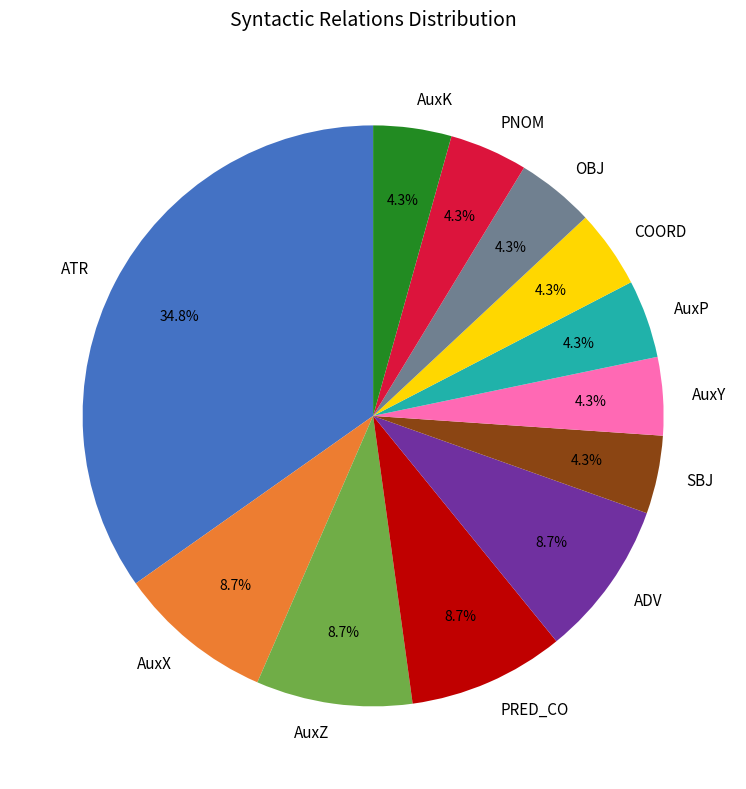

Which slice is the largest?

ATR